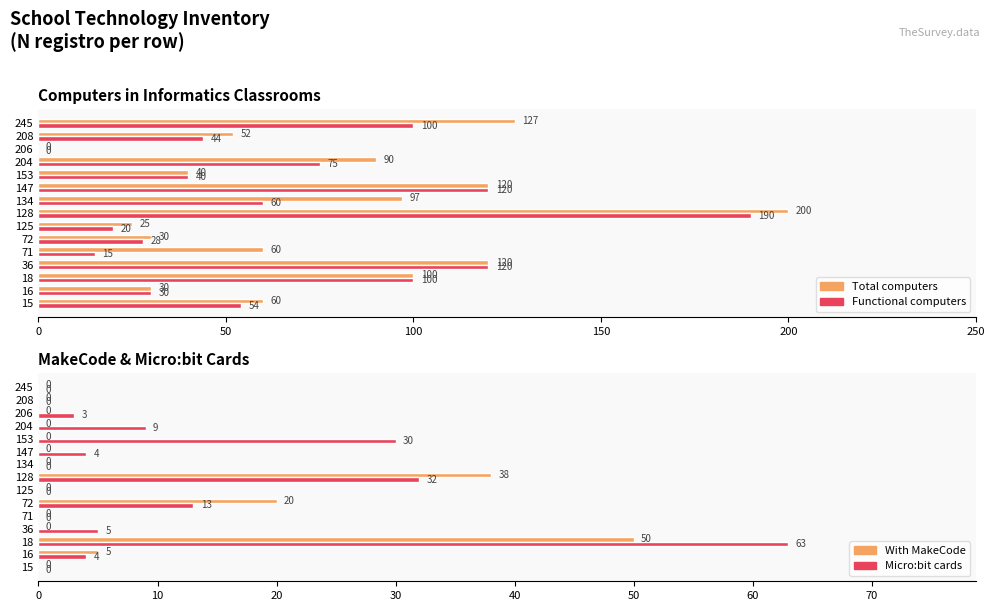

What are all the series names shown in the legend?

Total computers, Functional computers, With MakeCode, Micro:bit cards